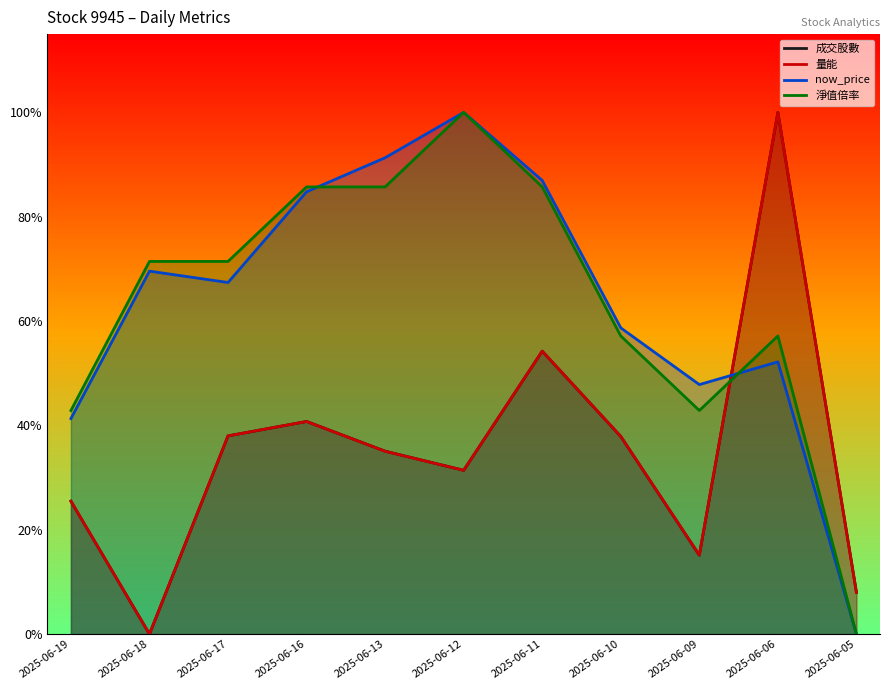

What is the total value across all series at 2025-06-18?

1.4